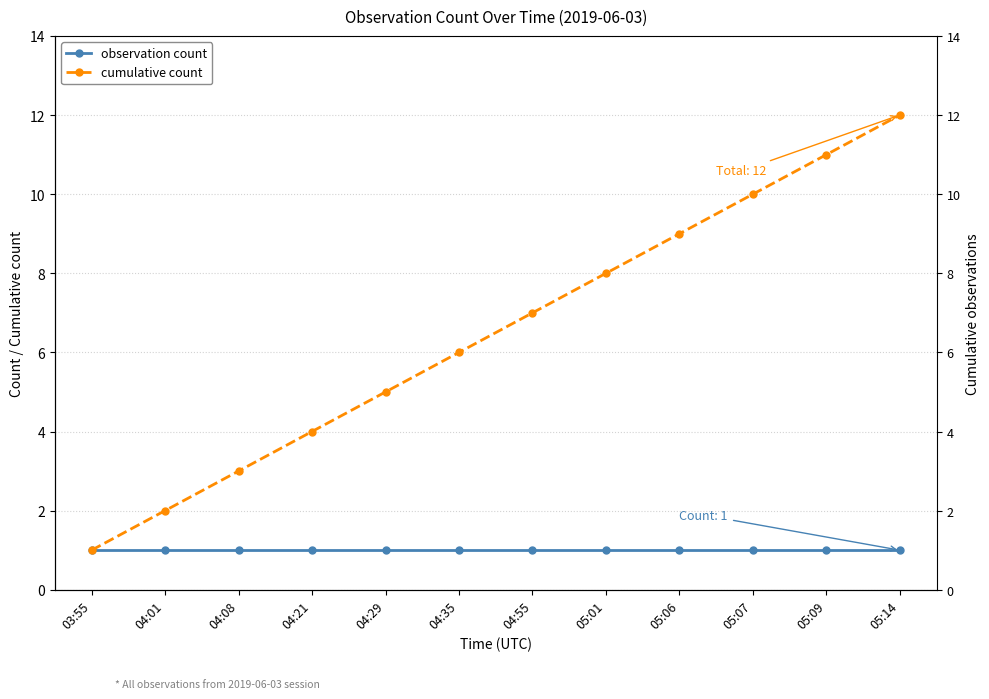

What is the difference between the maximum and minimum values in the cumulative count series?

11